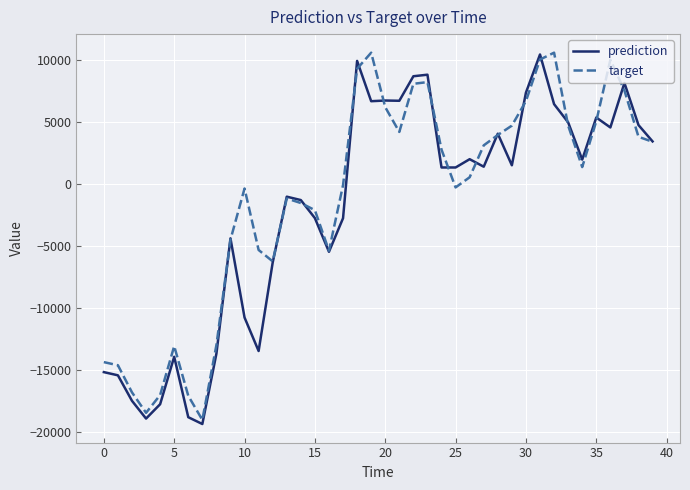

Does the chart have visible grid lines?

Yes